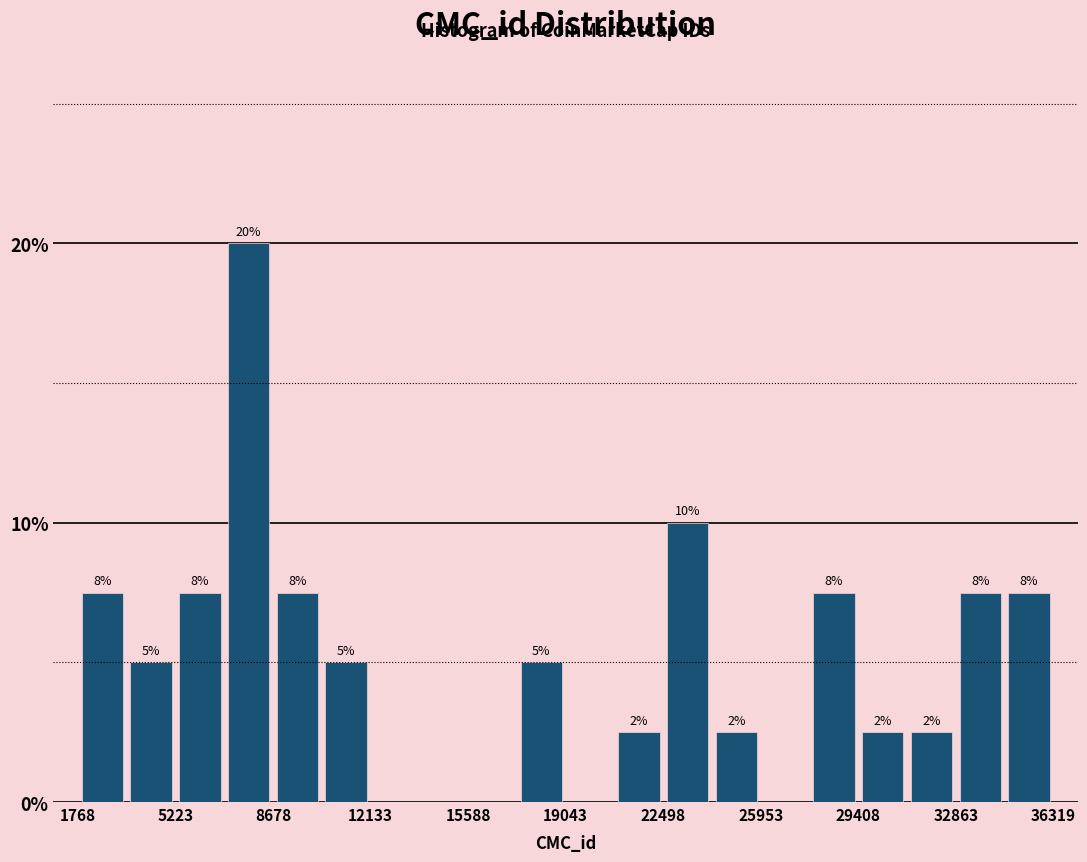

Around what value on the x-axis is the tallest bar? Give the approximate position of its centre, as read against the axis.

8000